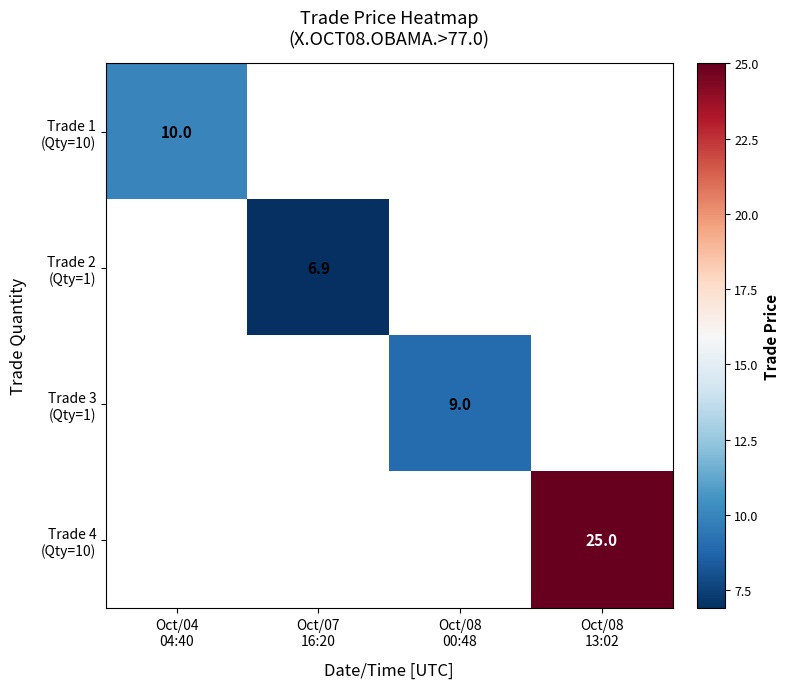

How many values in Trade 3 (Qty=1) are above zero?

1